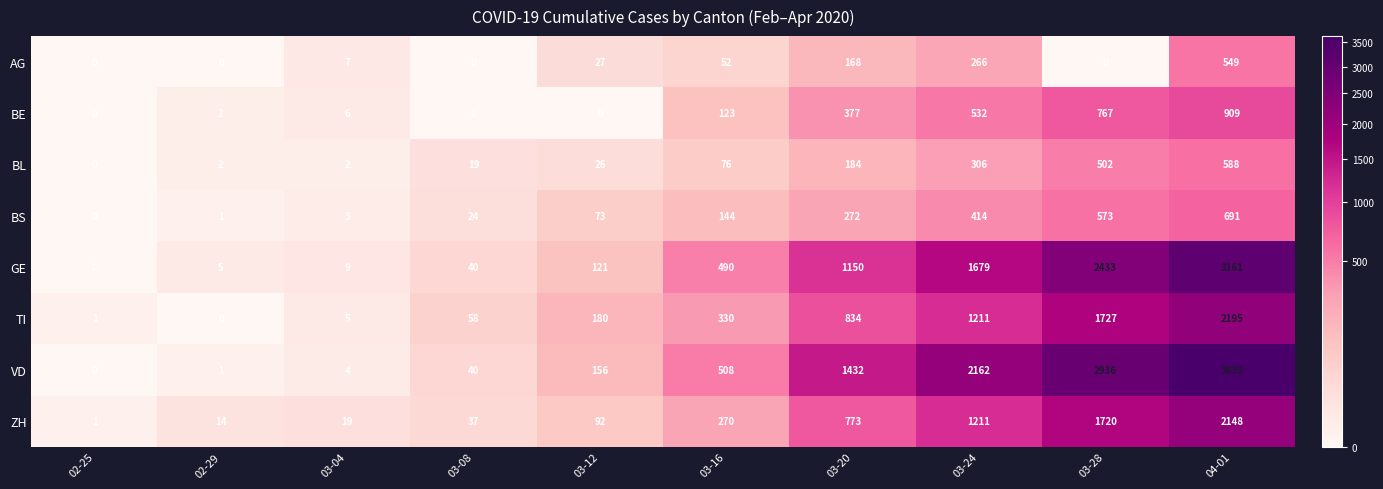

Between 03-12 and 03-16, which series saw the biggest shift?

GE